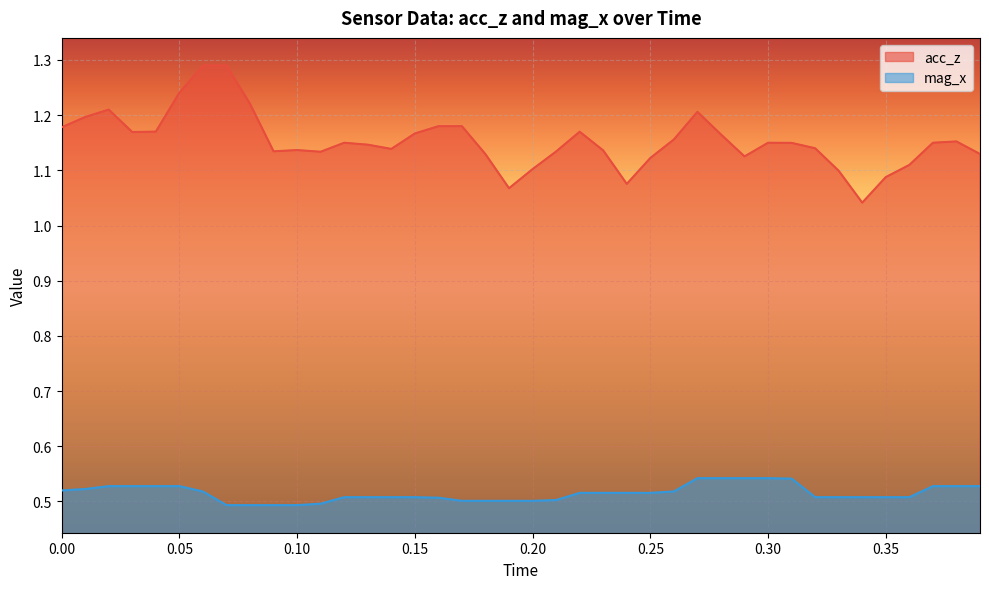

True or false: acc_z has more than 1 points higher than both neighbors.

True